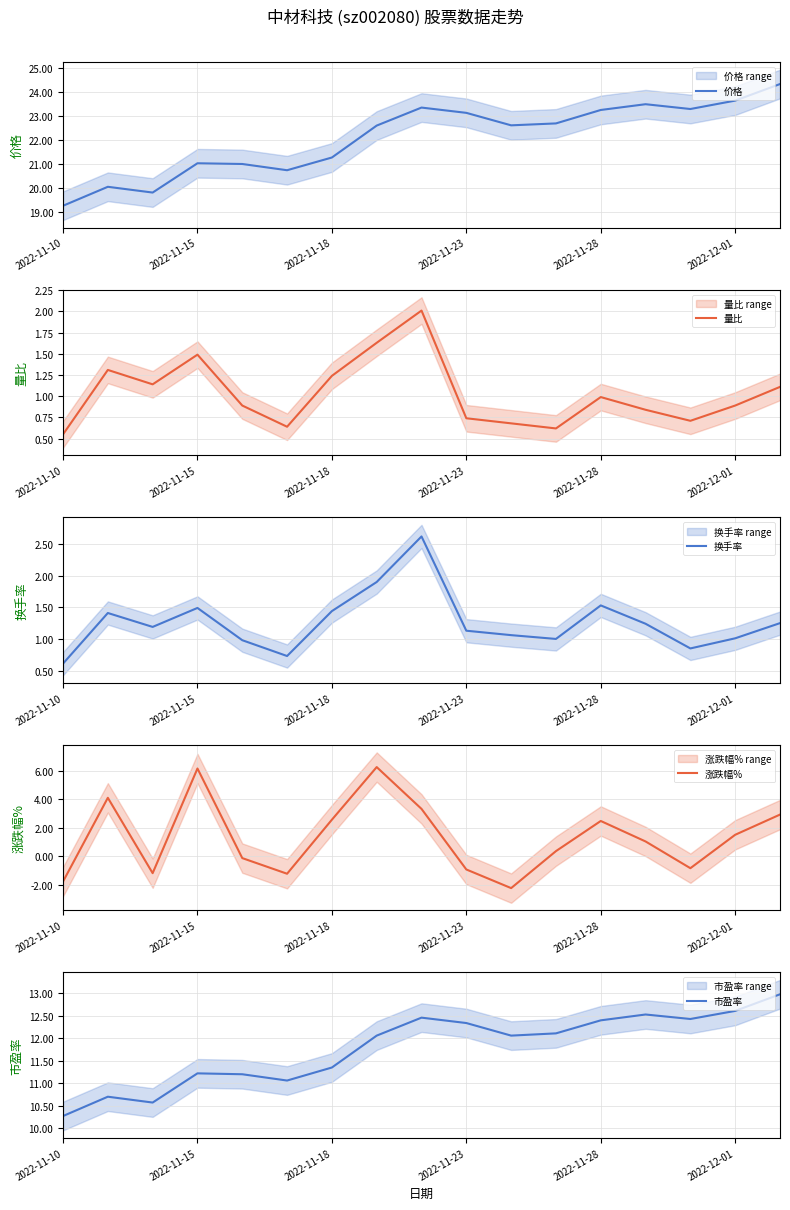

Count the number of data series in this chart.

5